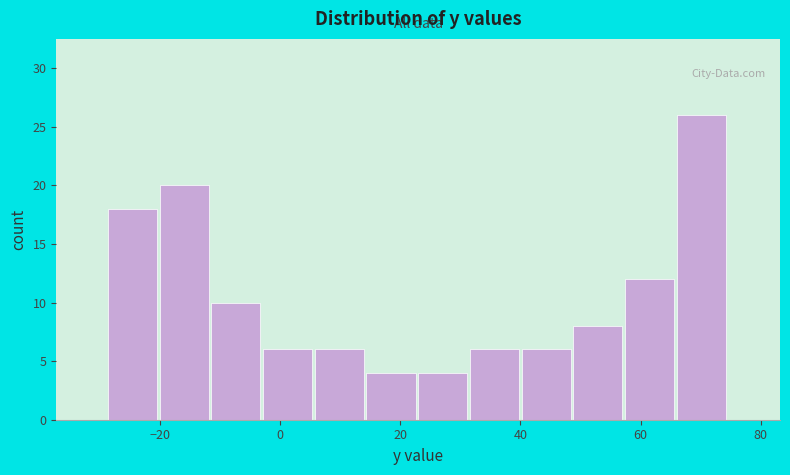

Reading left to right, list every bar in this chart as the range it spans on the x-axis followed by its height. Neither the bar edges nor the heights are printed on the chart, so give them approximately, as read against the axes.

-28.6 to -20.0: 18
-20.0 to -11.4: 20
-11.4 to -2.8: 10
-2.8 to 5.8: 6
5.8 to 14.4: 6
14.4 to 23.0: 4
23.0 to 31.6: 4
31.6 to 40.2: 6
40.2 to 48.8: 6
48.8 to 57.4: 8
57.4 to 66.0: 12
66.0 to 74.6: 26